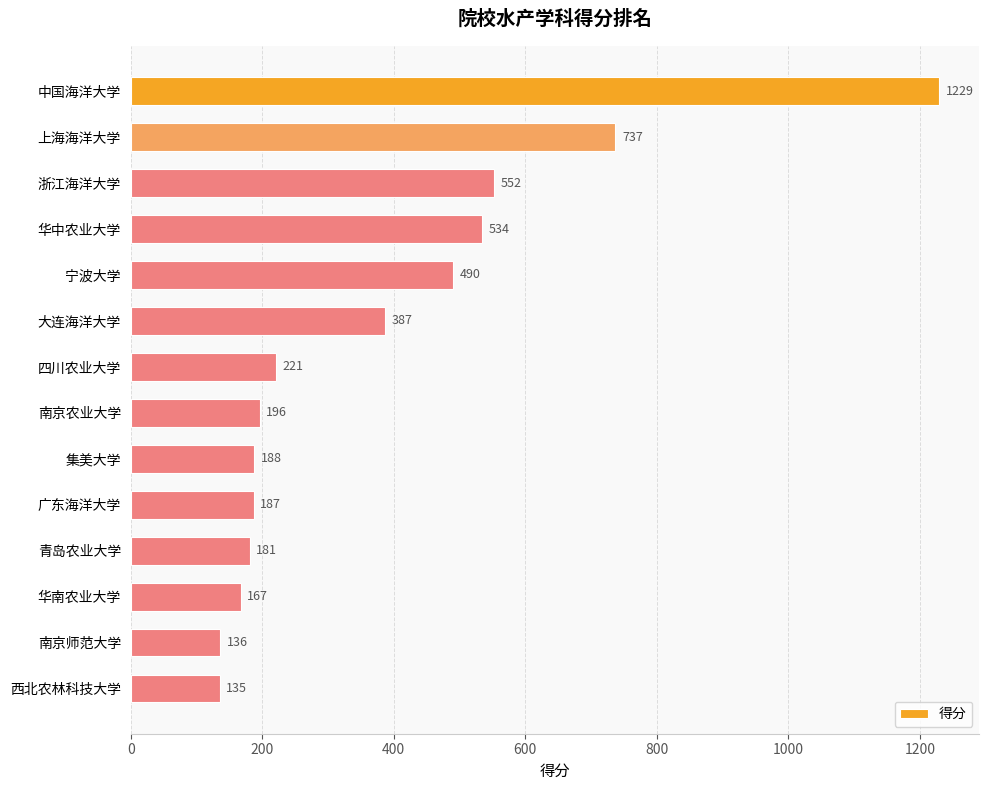

How many data points does each series have?

14